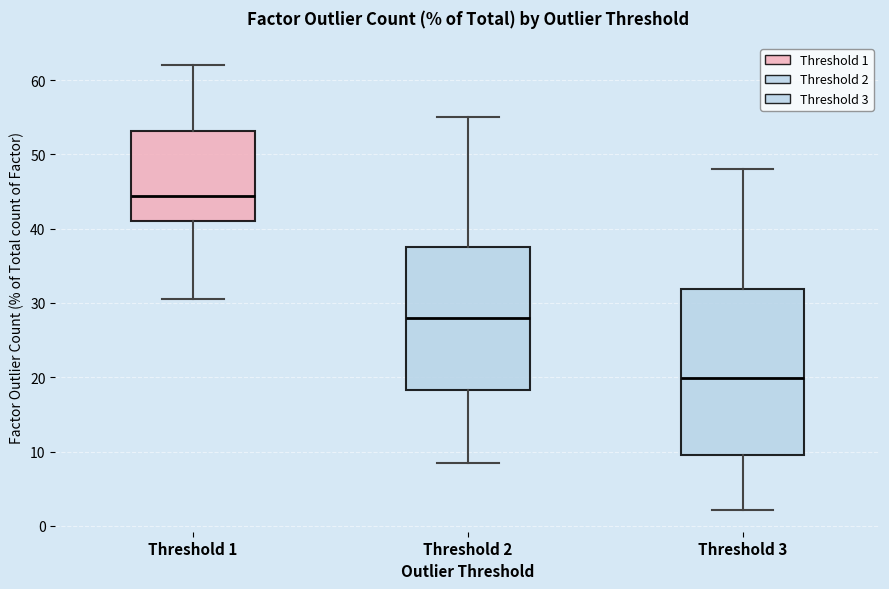

Which box has the lowest median line?

Threshold 3